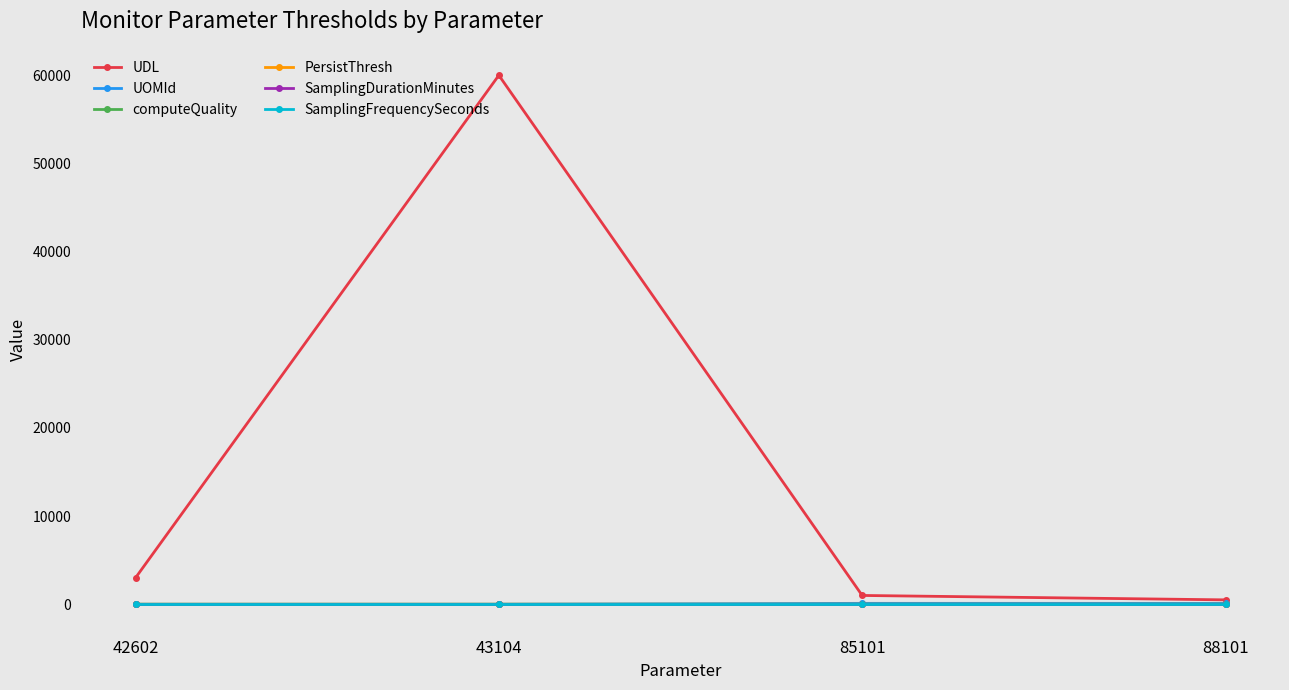

Which series has the widest spread of values?

UDL